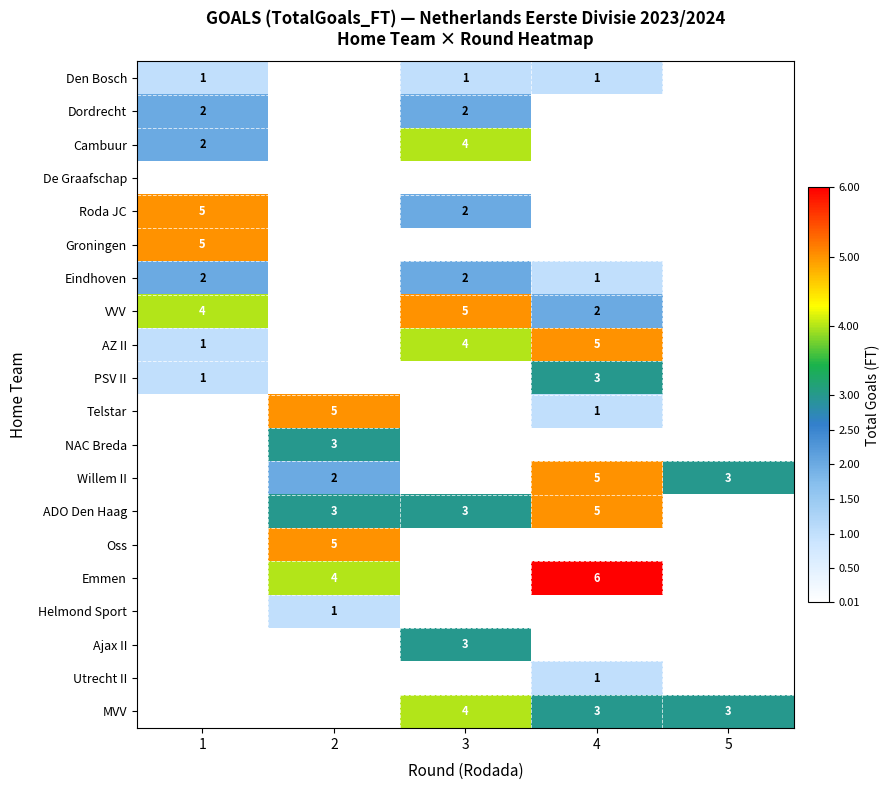

The Telstar series shows 1 at 4. True or false?

True